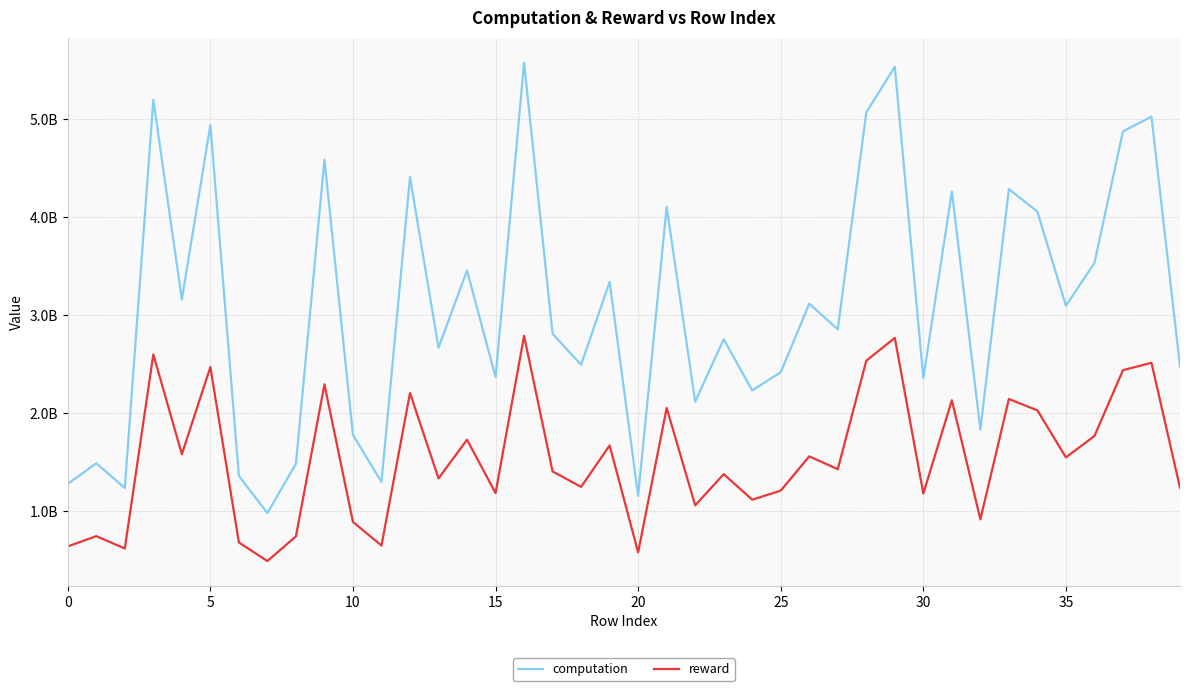

What is the sum of all reward values?

61512887099.0